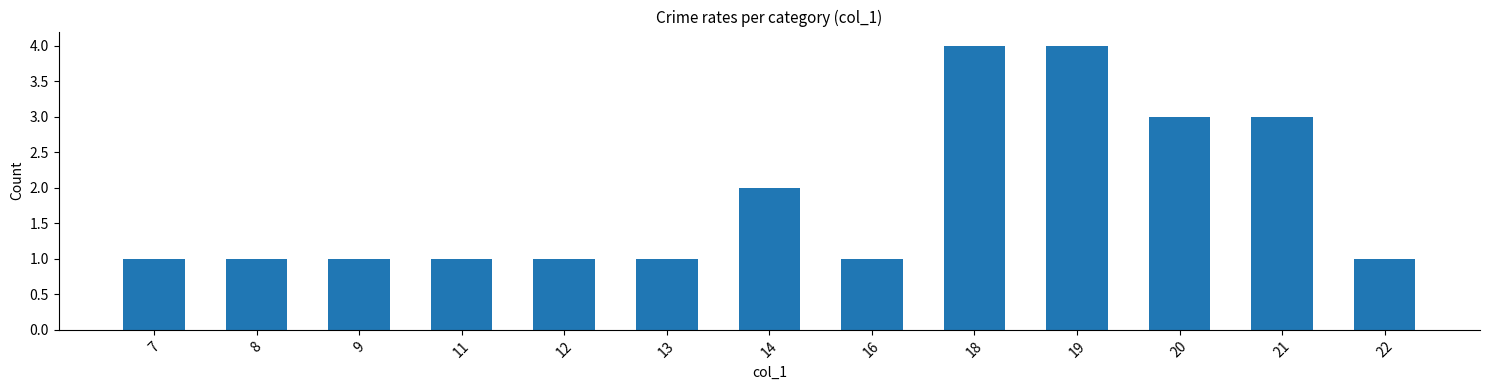

What is the average value?

2